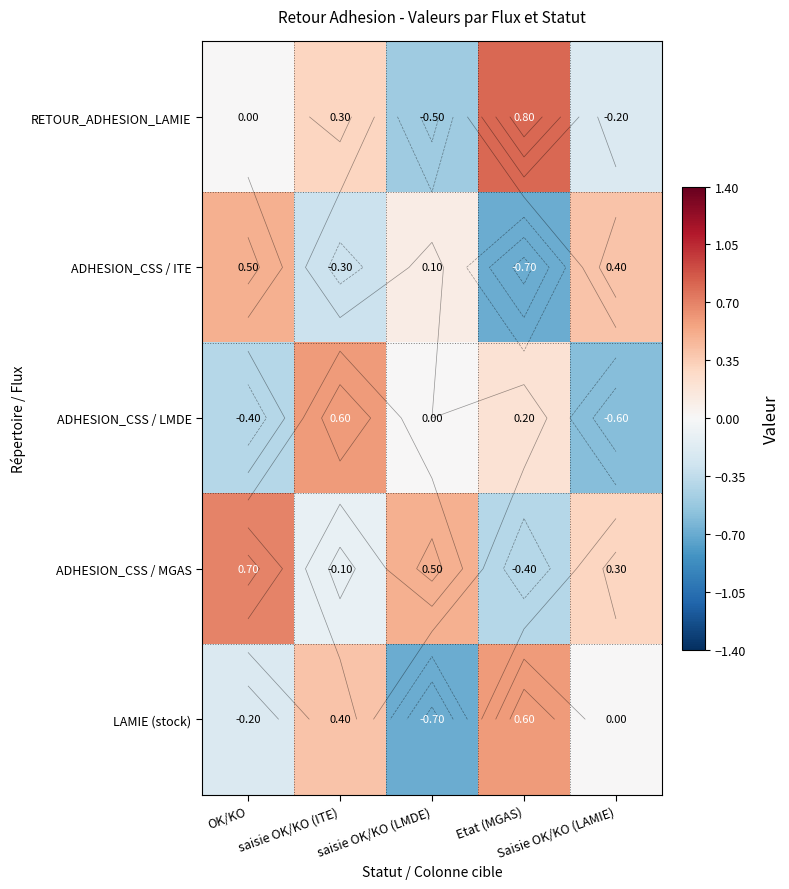

The value of ADHESION_CSS / ITE at saisie OK/KO (LMDE) is 0.1. True or false?

False